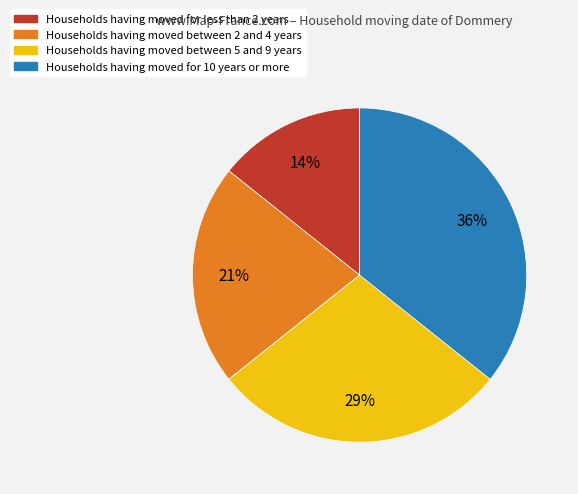

Is there any slice that represents more than half of the pie?

No